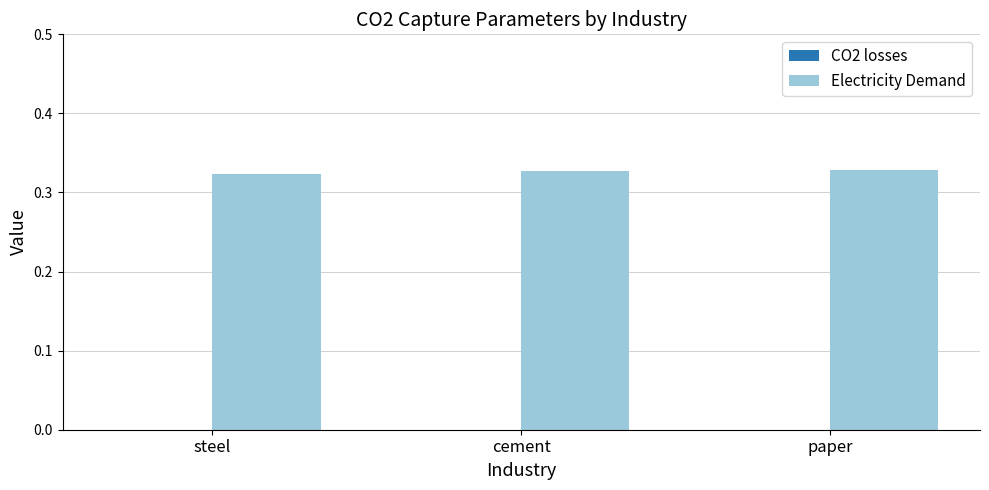

What position from the right is paper?

1